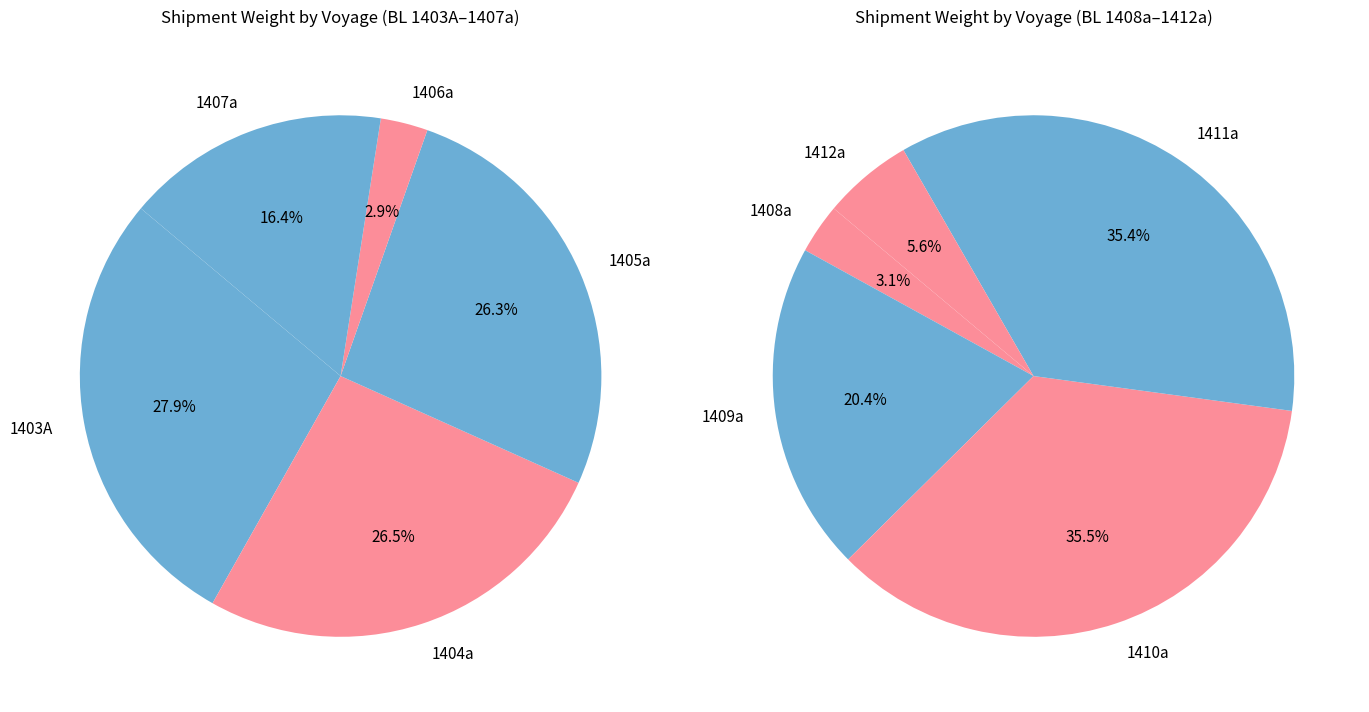

What is the change in value from 1408a to 1412a?

+1609